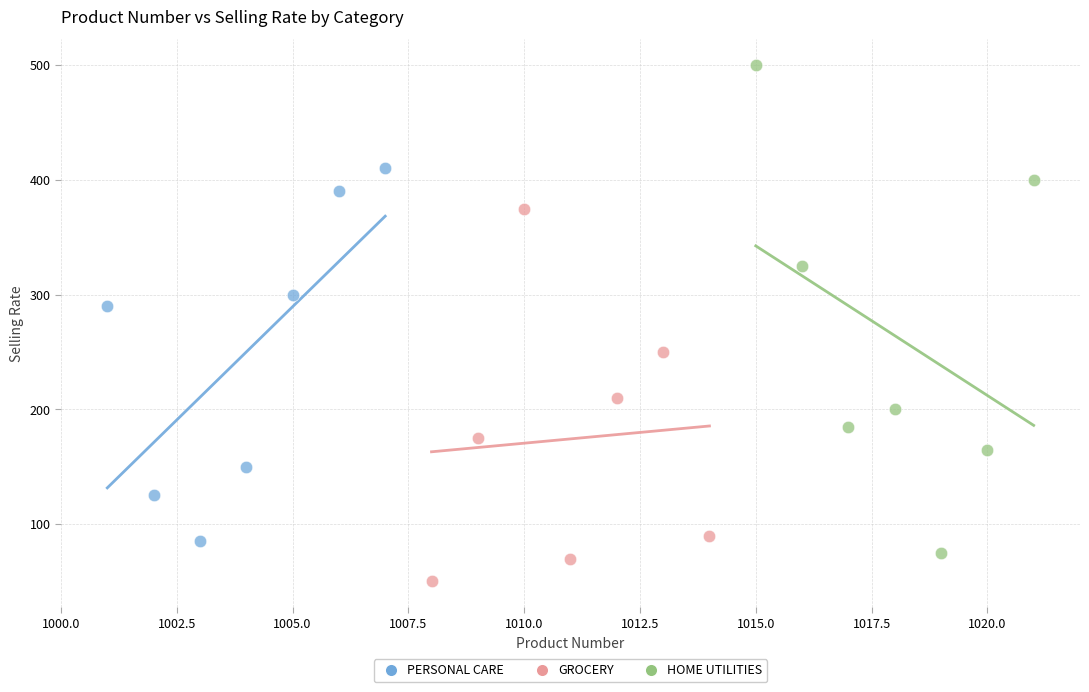

Which series has the widest spread of Y values?

HOME UTILITIES